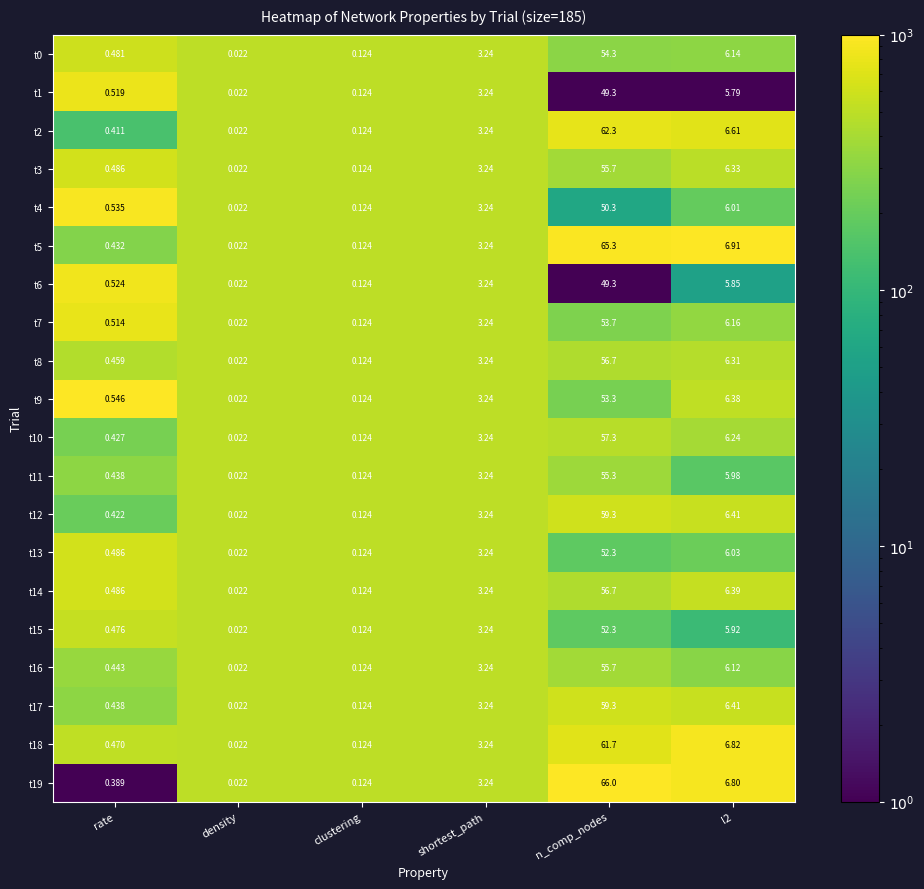

At which label does t9 first exceed 3?

shortest_path